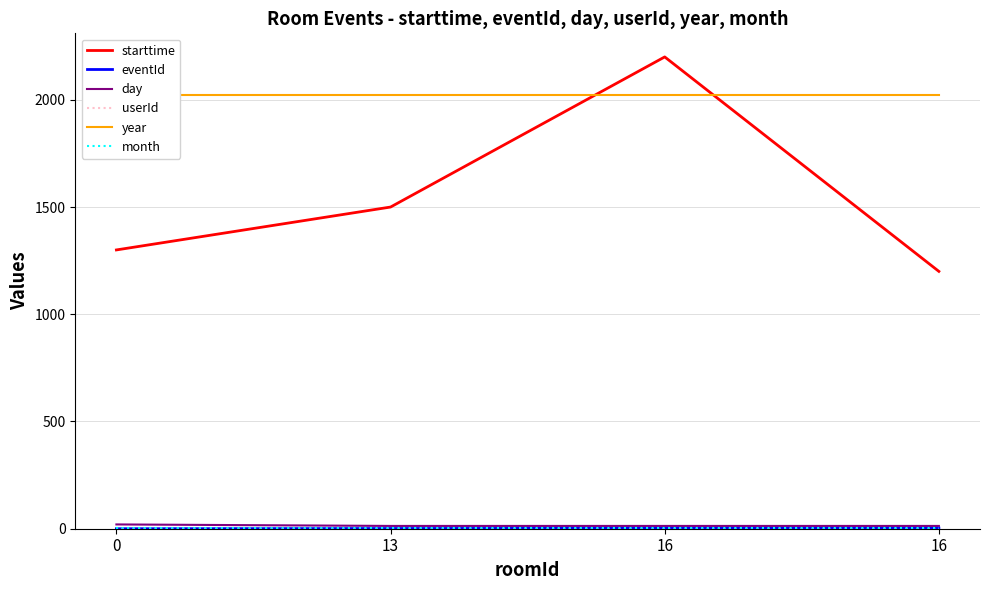

Reading left to right, list all the values displayed in this chart.

starttime: 0=1300	13=1500	16=2200	16=1200
eventId: 0=0	13=1	16=2	16=3
day: 0=20	13=13	16=13	16=13
userId: 0=0	13=0	16=0	16=0
year: 0=2021	13=2021	16=2021	16=2021
month: 0=5	13=5	16=5	16=5